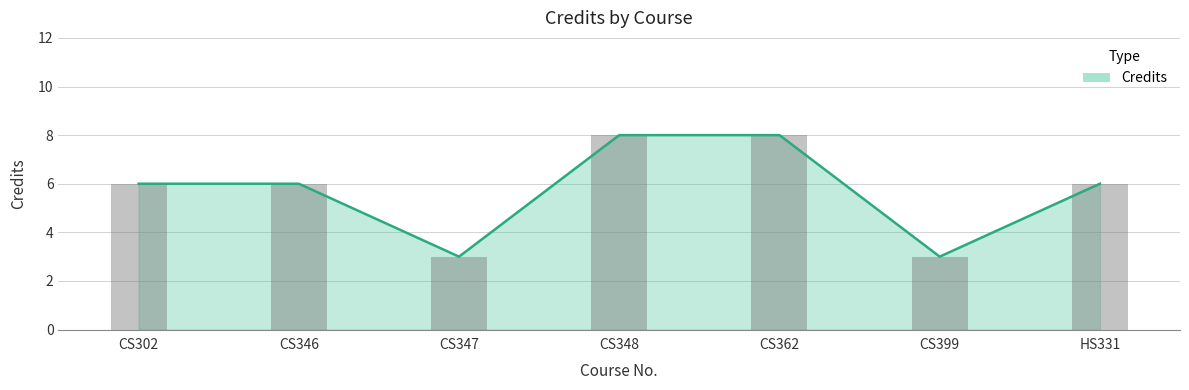

List the labels in order of value, smallest first.

CS347, CS399, CS302, CS346, HS331, CS348, CS362